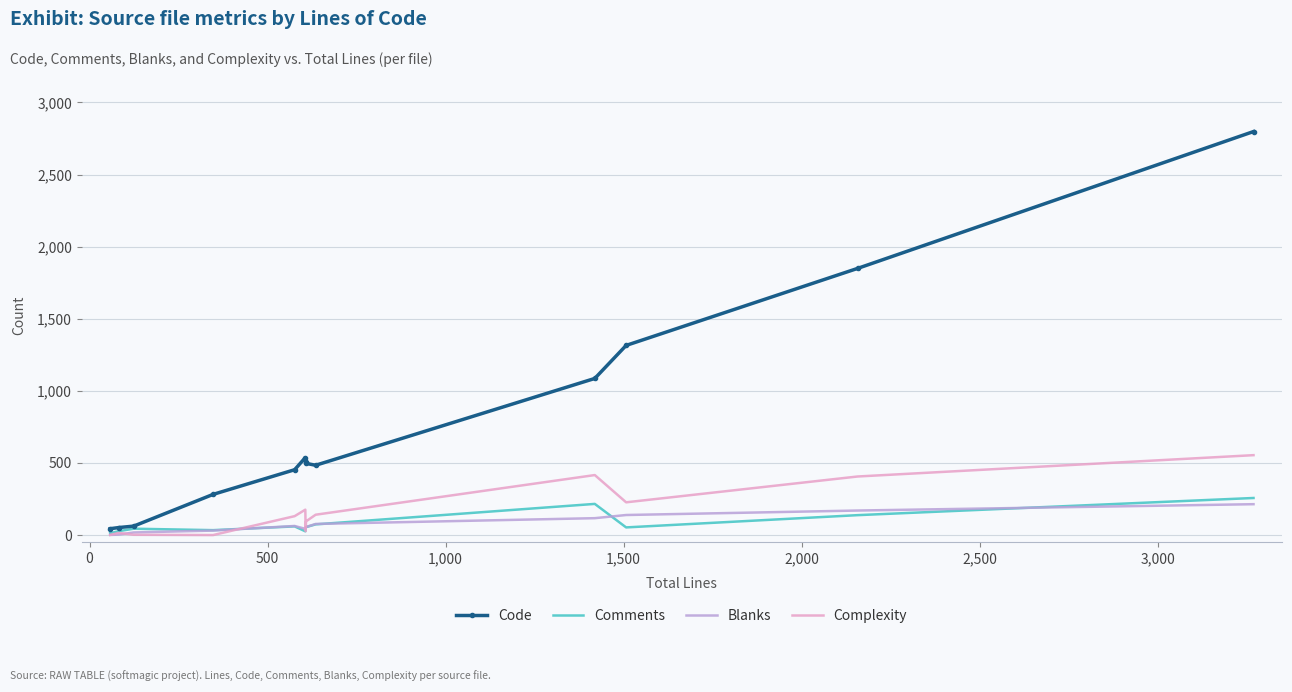

True or false: Blanks has more than 0 interior local peaks.

True